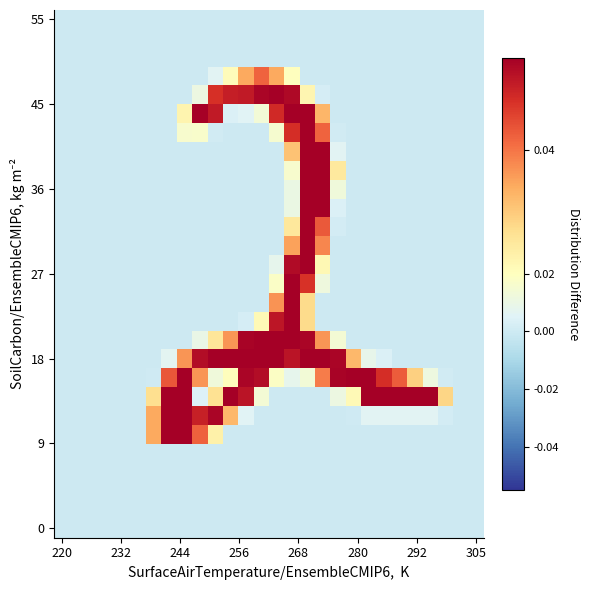

Count the number of data series in this chart.

28